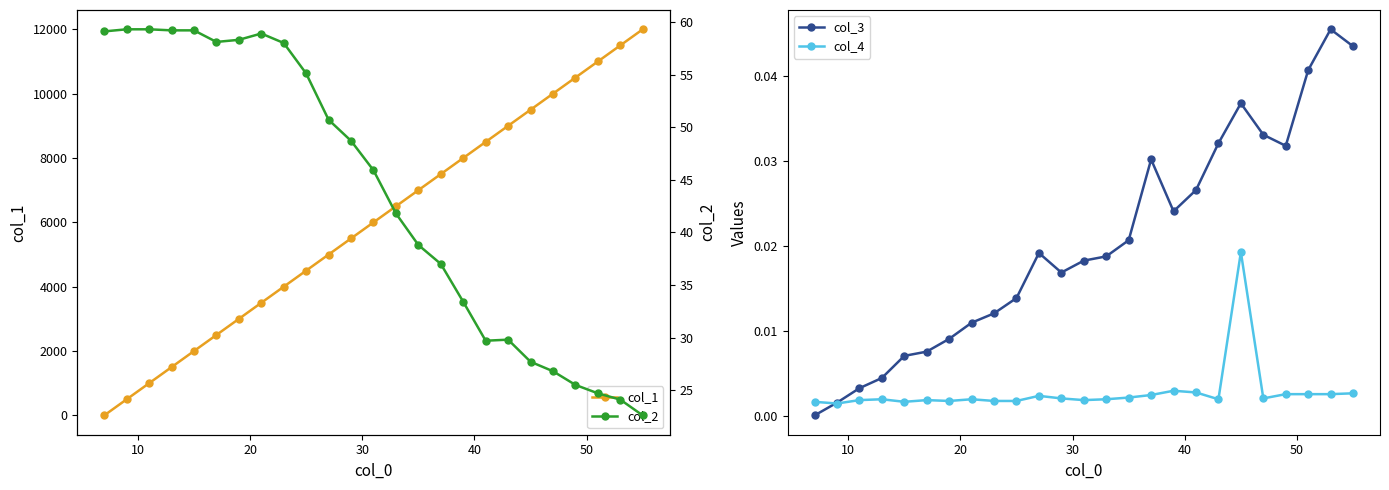

What is the value of the col_2 point at the 3rd from the left?

59.3